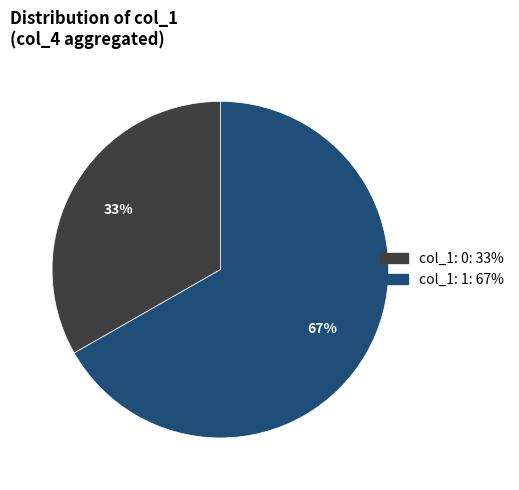

To the nearest percent, what is the average slice percentage?

50%